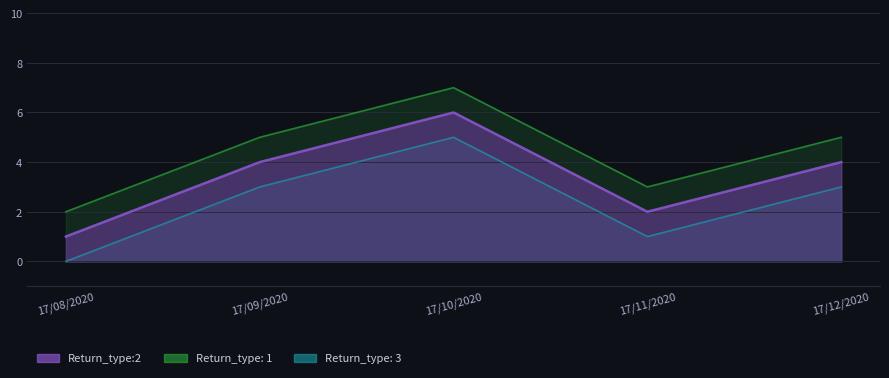

What is the difference between the maximum and minimum values in the Return_type:2 series?

5